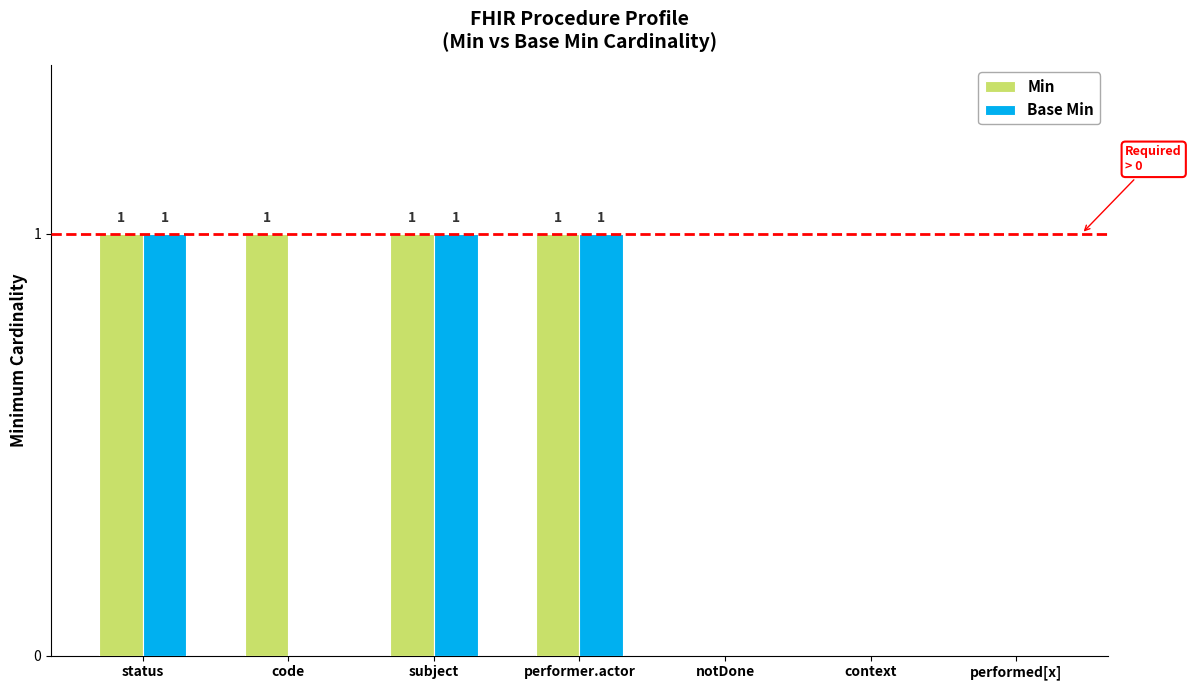

What is the sum of all Min values?

4